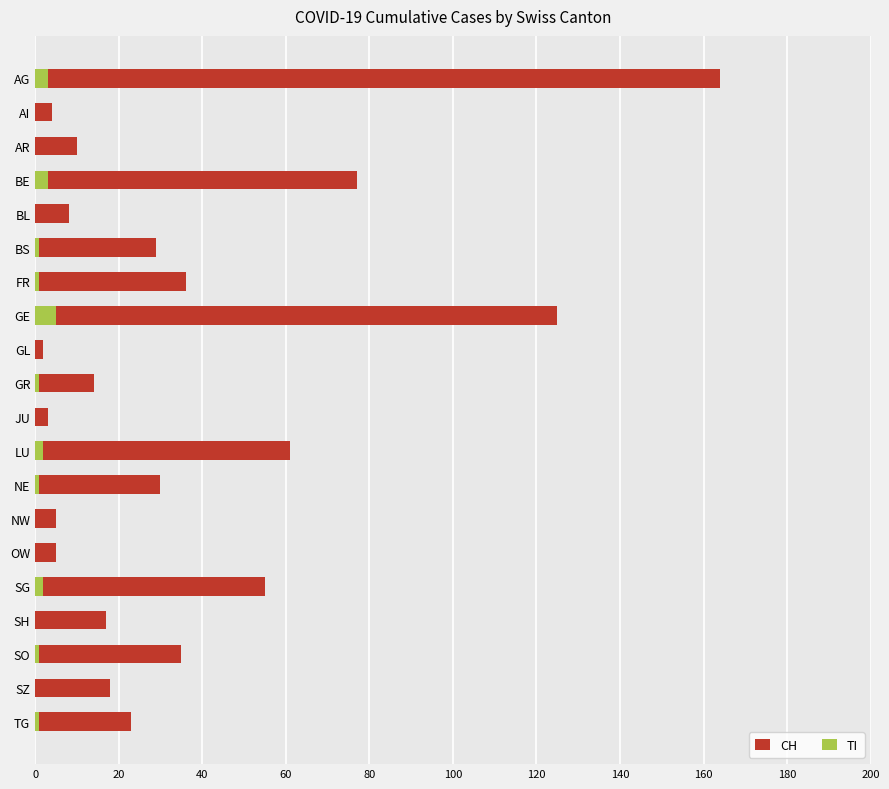

What is the value of the CH bar at the 15th from the left?

5